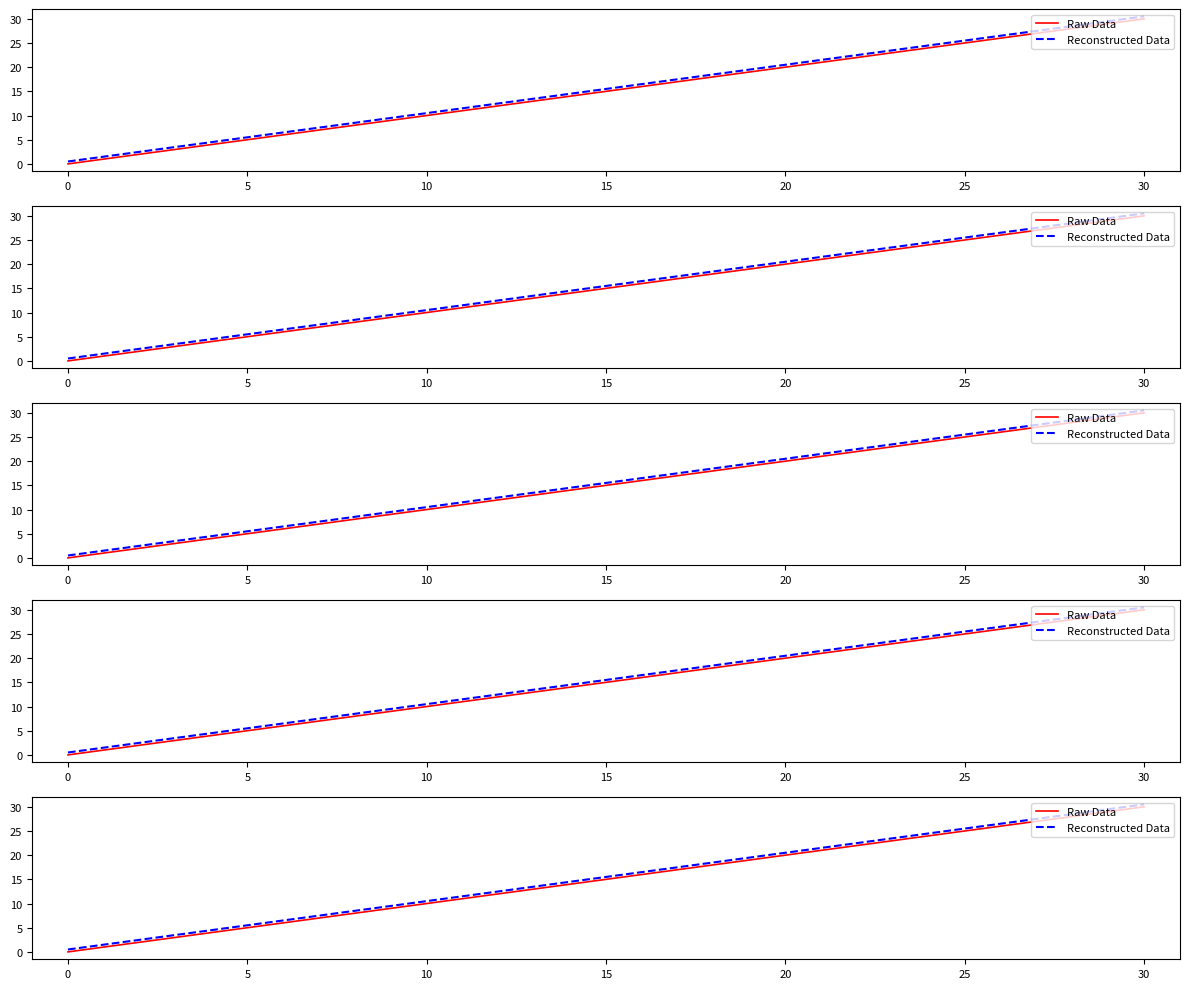

True or false: Reconstructed Data has a value of 8.5 at 5.

False